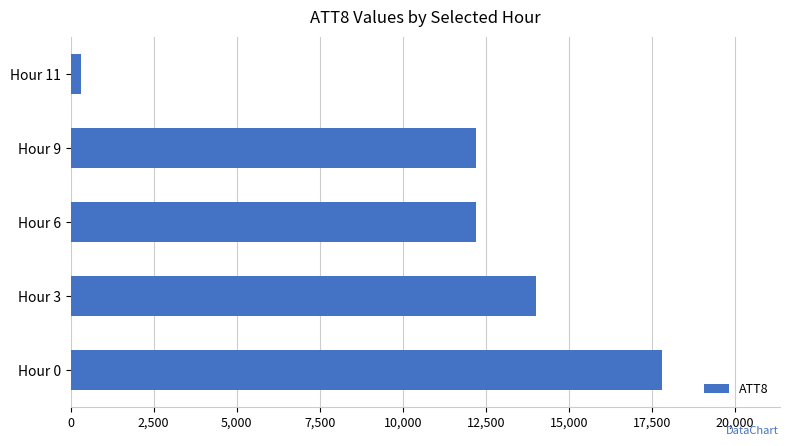

What is the difference between the maximum and second lowest values?

5600